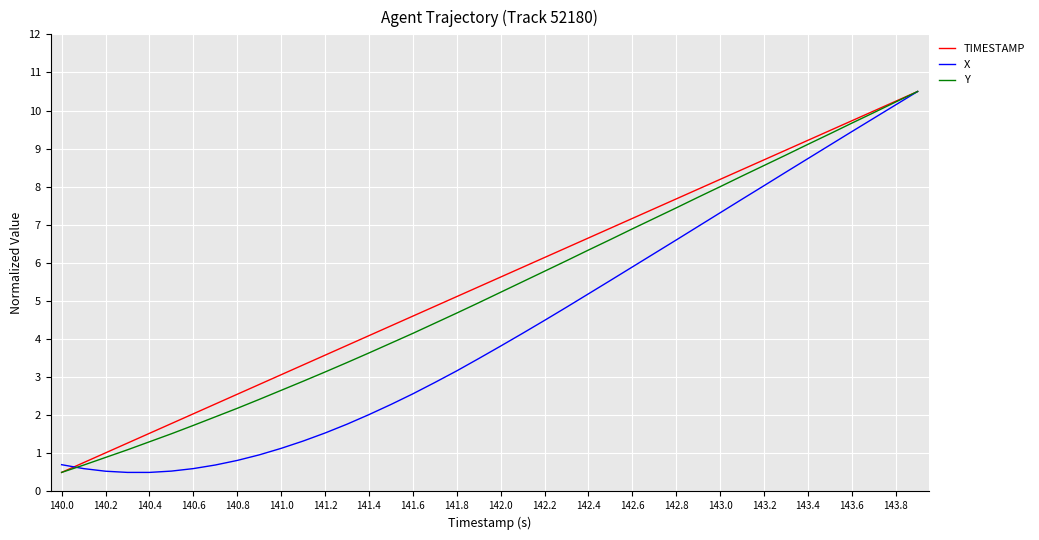

What is the minimum value shown in the chart?

0.5